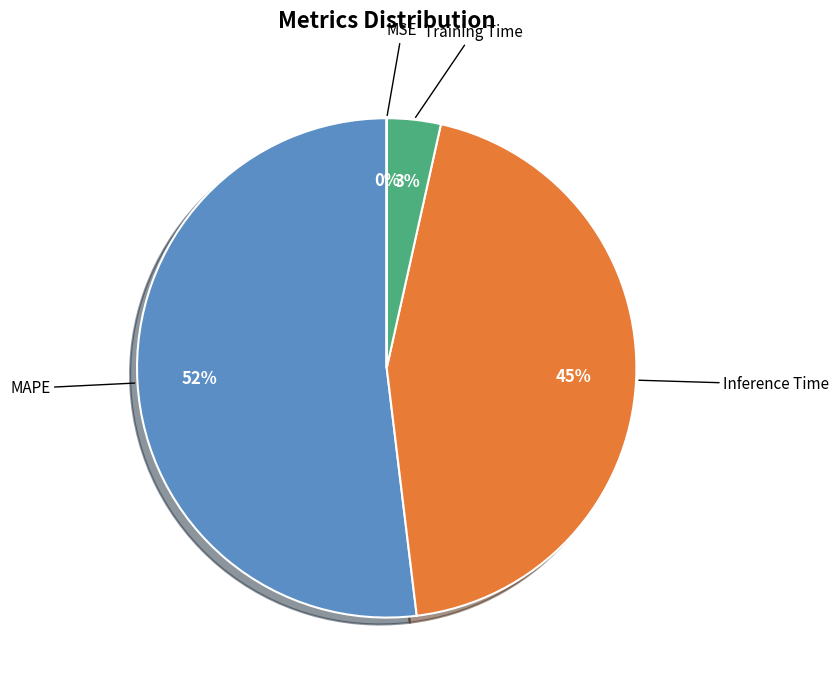

To the nearest percent, what is the difference between the largest and smallest slice percentages?

52%